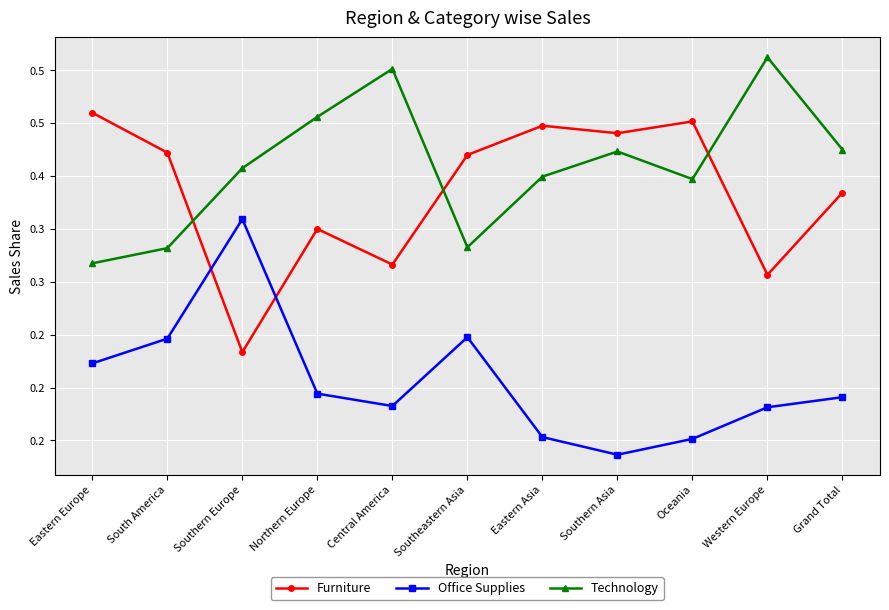

What position from the right is Grand Total?

1